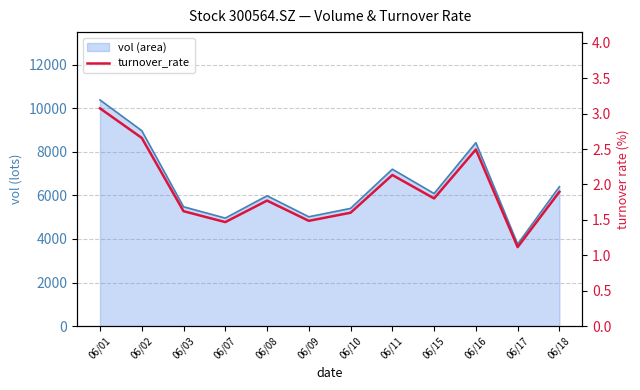

Is it true that turnover_rate equals 2.5 at 06/16?

True